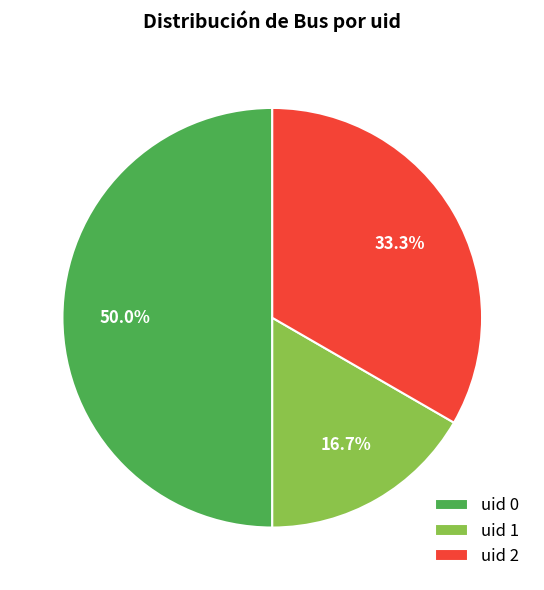

Combined, what portion of the pie is uid 1 and uid 2?

50.0%